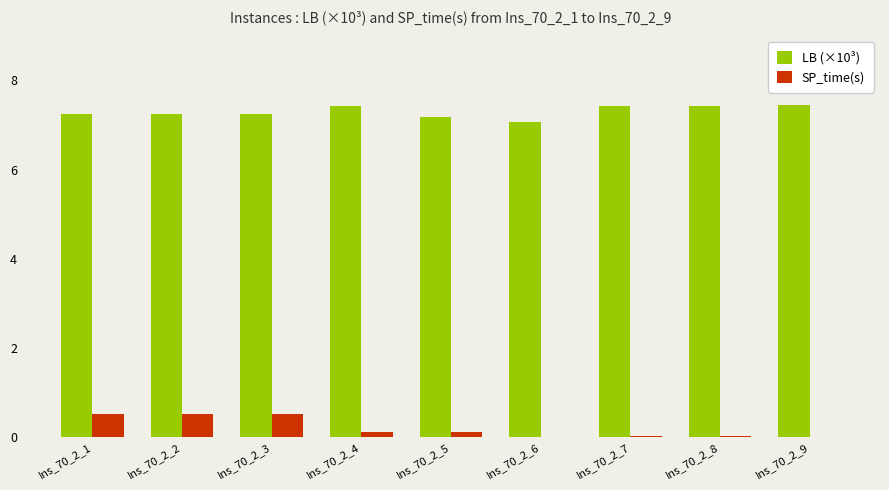

How many categories are shown in the chart?

9